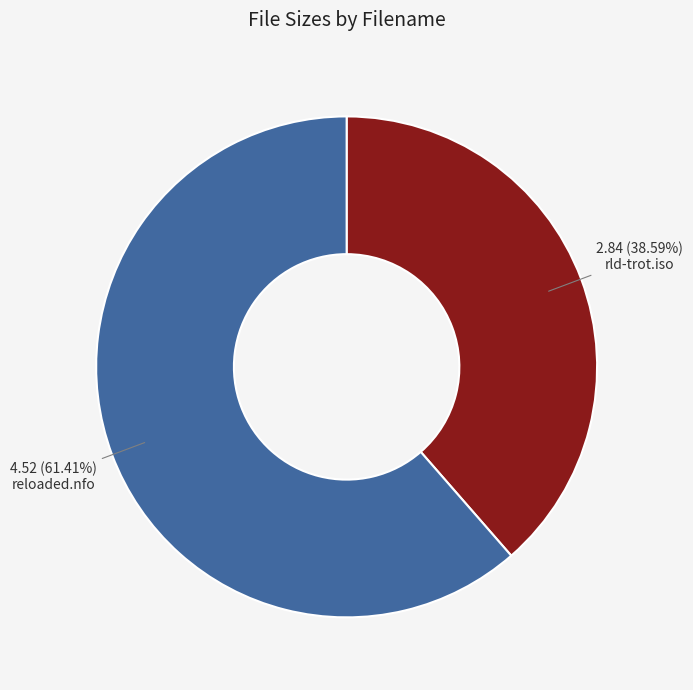

Which slice is the largest?

reloaded.nfo